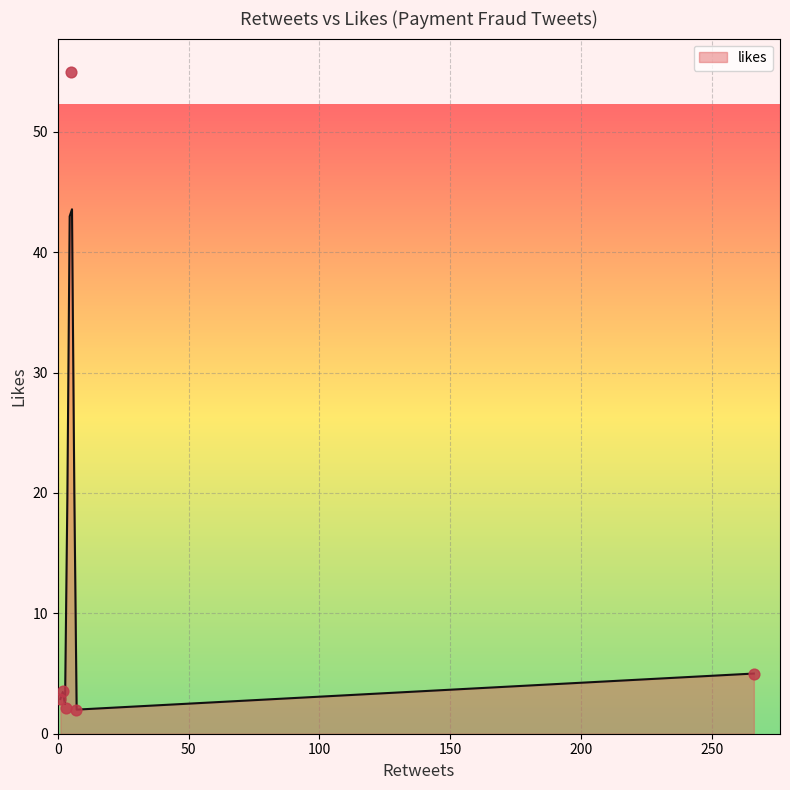

What is the ratio of the value at 23 to the value at 35?

1.0